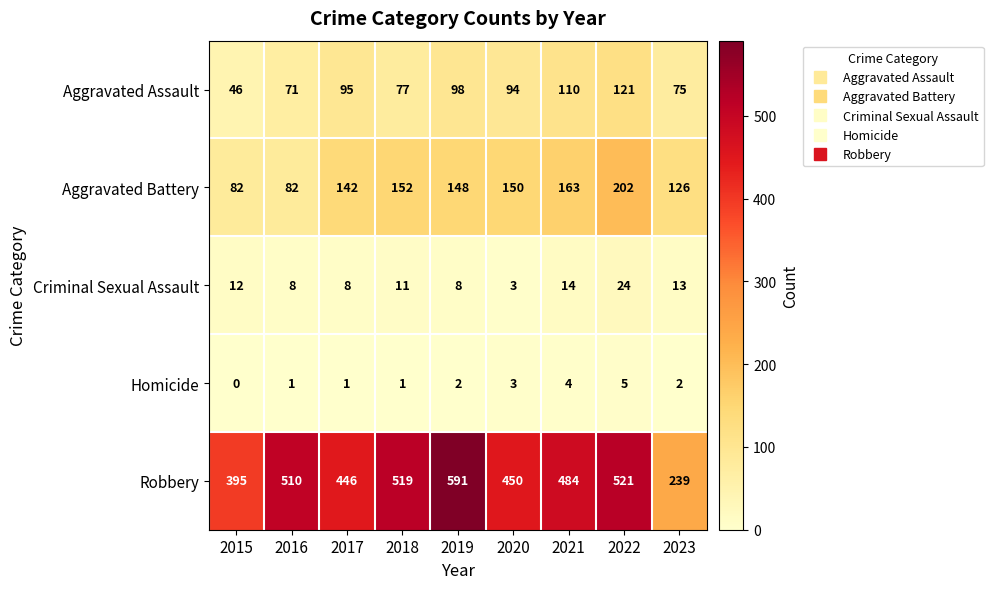

Rank the series by their maximum value, from highest to lowest.

Robbery, Aggravated Battery, Aggravated Assault, Criminal Sexual Assault, Homicide